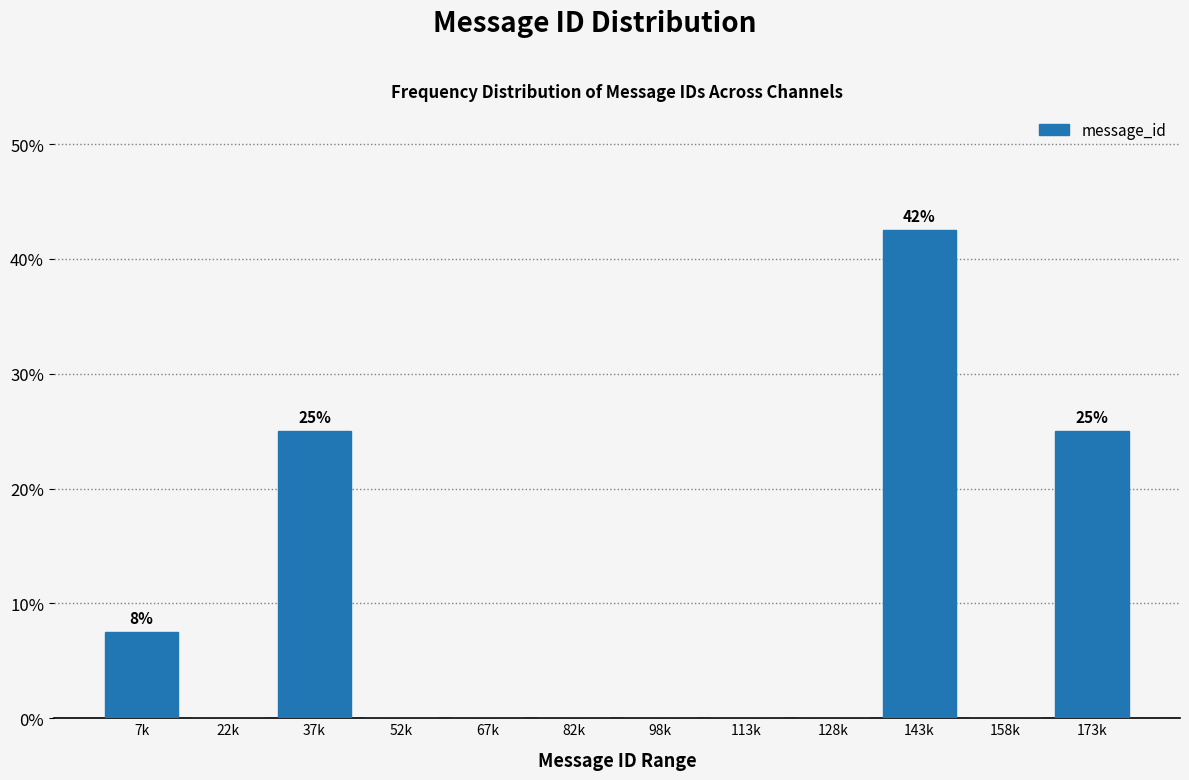

Reading right to left, list all the values displayed in this chart.

173k=25.0	158k=0.0	143k=42.5	128k=0.0	113k=0.0	98k=0.0	82k=0.0	67k=0.0	52k=0.0	37k=25.0	22k=0.0	7k=7.5